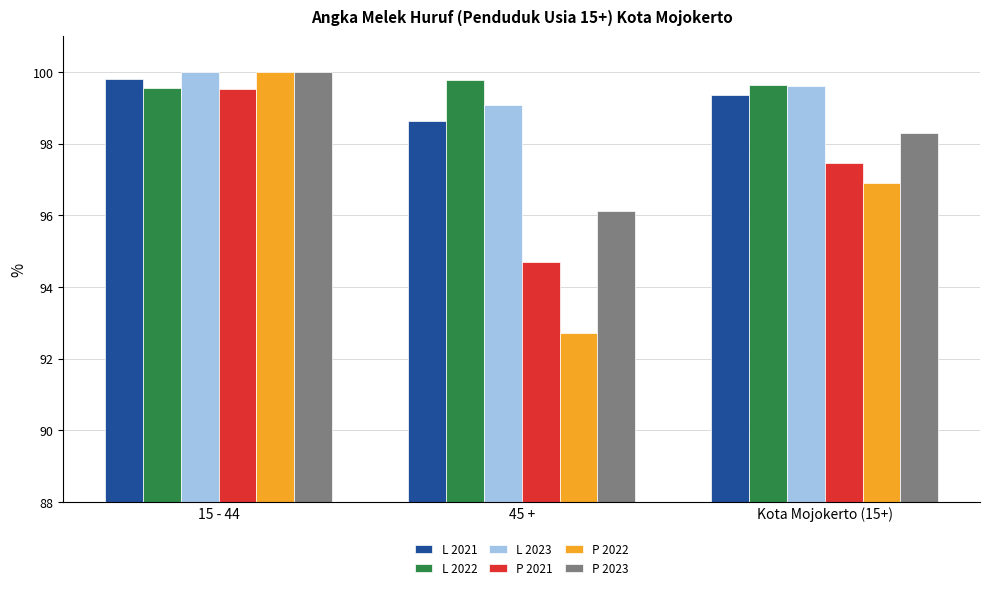

What is the sum of all P 2022 values?

289.6